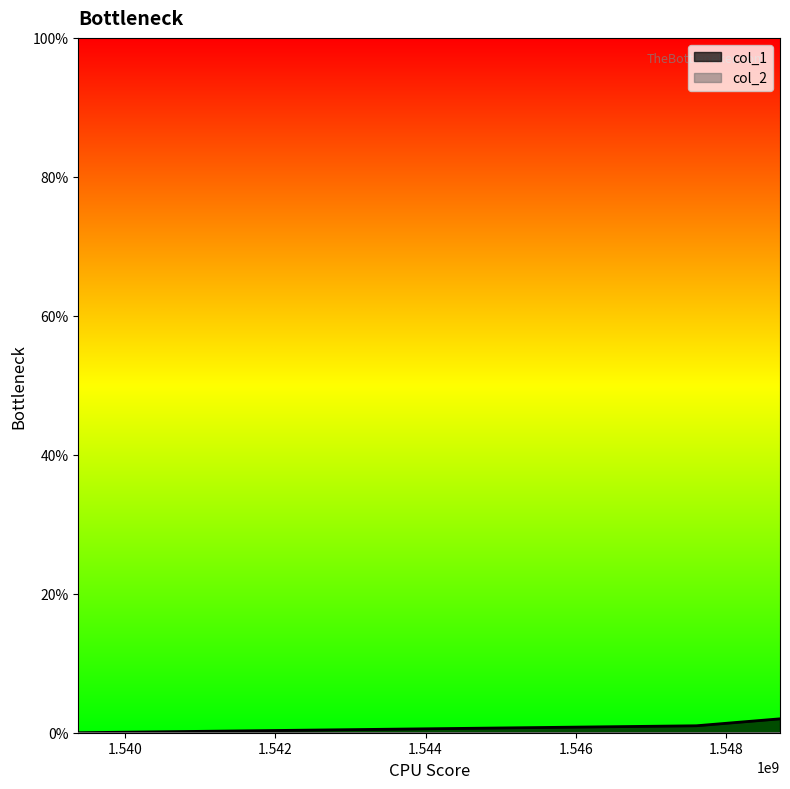

What is the maximum value shown in the chart?

2